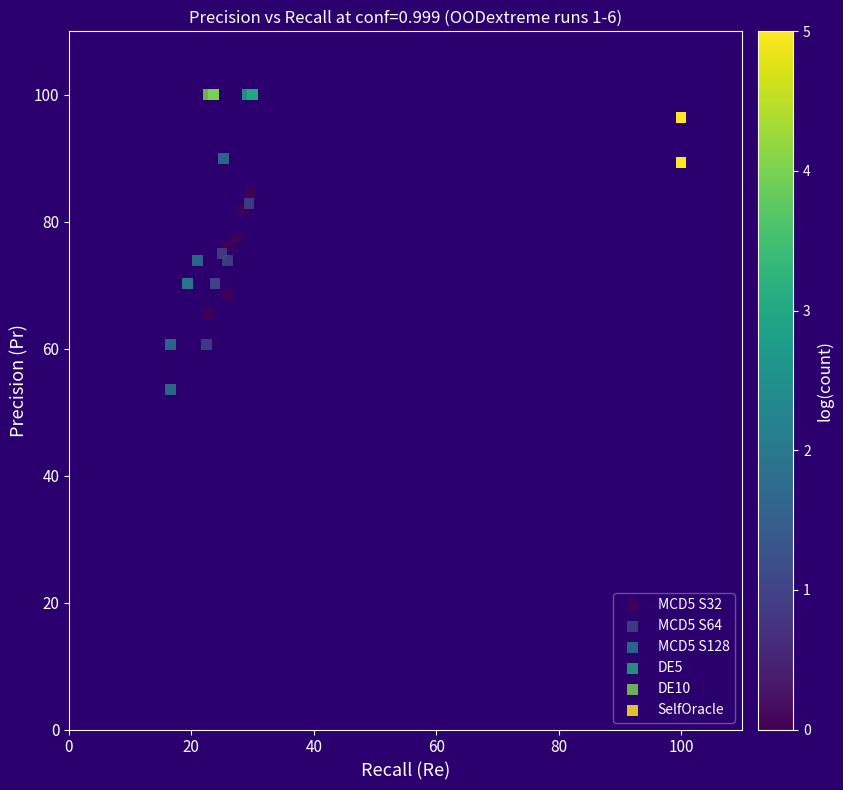

Which series contains the lowest Y value?

MCD5 S128